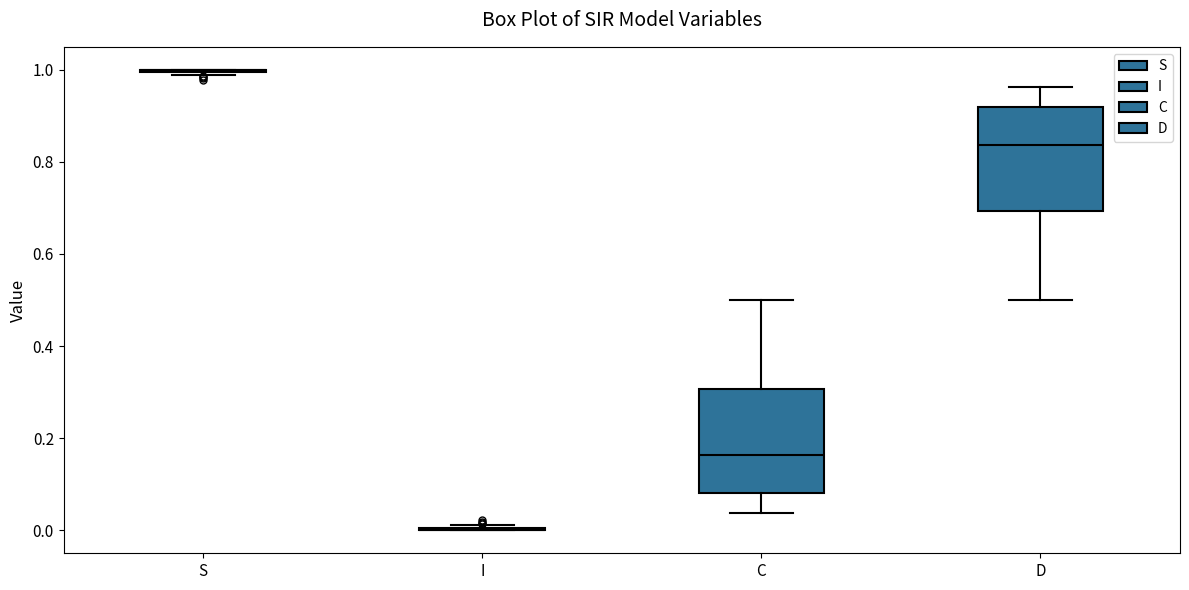

Reading left to right, transcribe this box plot: for each box, give where its median line is, the range the box spans, and where its two whiskers end, as read against the y-axis. The values are not printed on the chart, so give them approximately, as read against the axis.

S: box collapsed to a line at 1.00, whiskers 0.98 to 1.00
I: box collapsed to a line at 0.00, whiskers 0.00 to 0.02
C: median 0.16, box 0.08 to 0.30, whiskers 0.04 to 0.50
D: median 0.84, box 0.70 to 0.92, whiskers 0.50 to 0.96